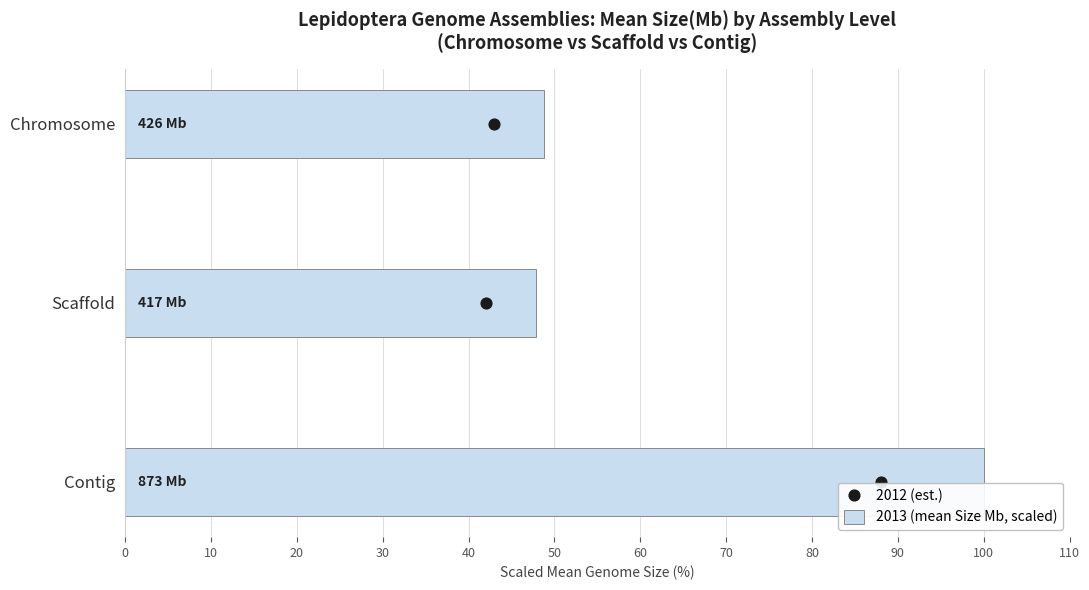

Which series contains the lowest Y value?

2012 (est.)